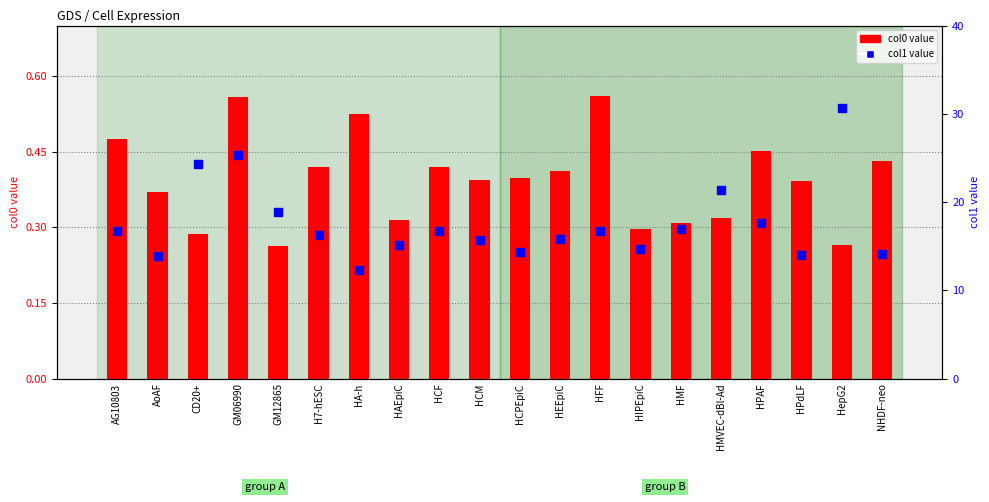

Which series reaches the maximum Y coordinate?

col1 (secondary)